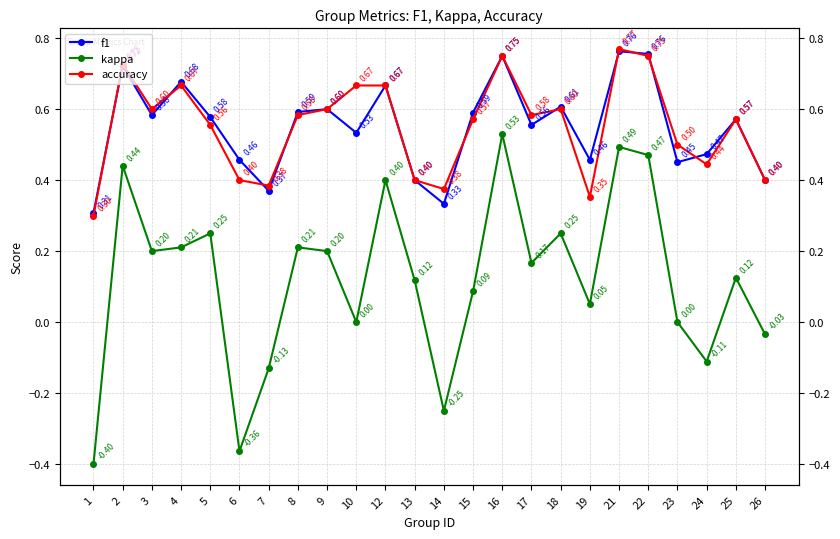

Reading left to right, what are all the values shown in this chart?

f1: 1=0.3	2=0.7	3=0.6	4=0.7	5=0.6	6=0.5	7=0.4	8=0.6	9=0.6	10=0.5	12=0.7	13=0.4	14=0.3	15=0.6	16=0.8	17=0.6	18=0.6	19=0.5	21=0.8	22=0.8	23=0.5	24=0.5	25=0.6	26=0.4
kappa: 1=-0.4	2=0.4	3=0.2	4=0.2	5=0.3	6=-0.4	7=-0.1	8=0.2	9=0.2	10=0.0	12=0.4	13=0.1	14=-0.2	15=0.1	16=0.5	17=0.2	18=0.2	19=0.1	21=0.5	22=0.5	23=0.0	24=-0.1	25=0.1	26=-0.0
accuracy: 1=0.3	2=0.7	3=0.6	4=0.7	5=0.6	6=0.4	7=0.4	8=0.6	9=0.6	10=0.7	12=0.7	13=0.4	14=0.4	15=0.6	16=0.8	17=0.6	18=0.6	19=0.4	21=0.8	22=0.8	23=0.5	24=0.4	25=0.6	26=0.4